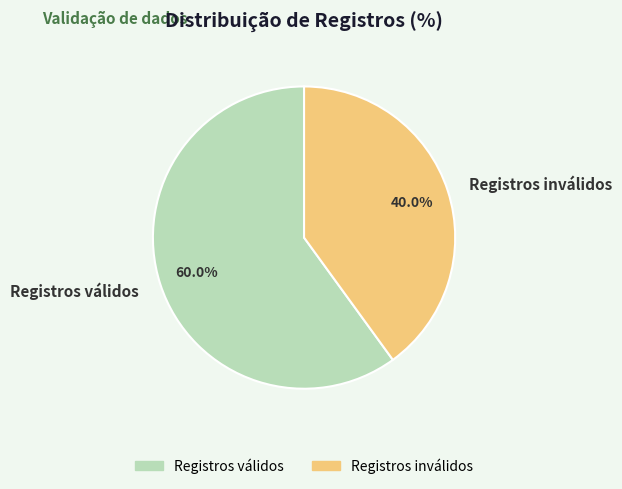

True or false: Registros inválidos accounts for 46% of the total.

False